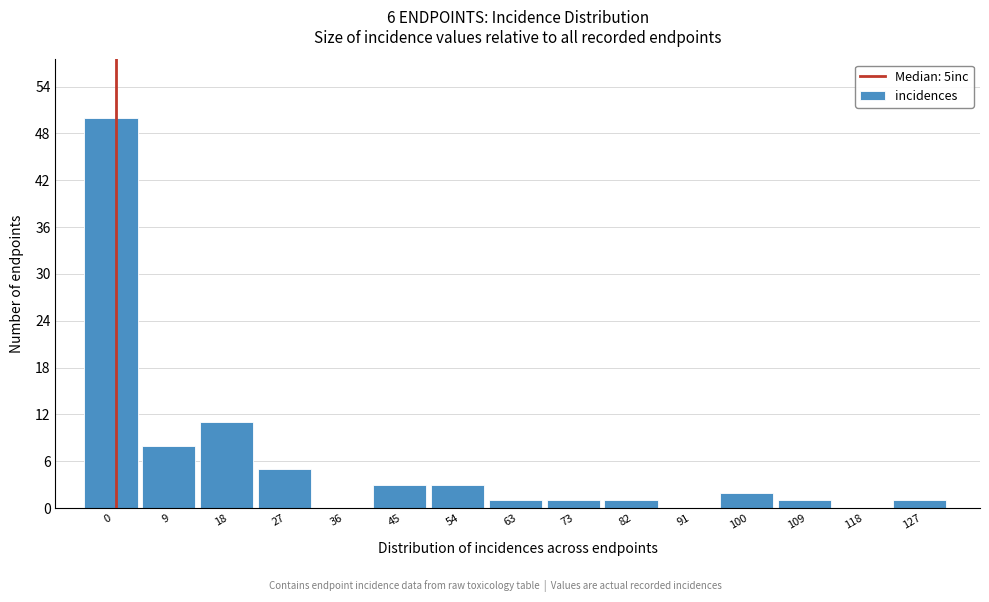

Reading left to right, extract all data points from this chart.

0=50	9=8	18=11	27=5	36=0	45=3	54=3	63=1	73=1	82=1	91=0	100=2	109=1	118=0	127=1